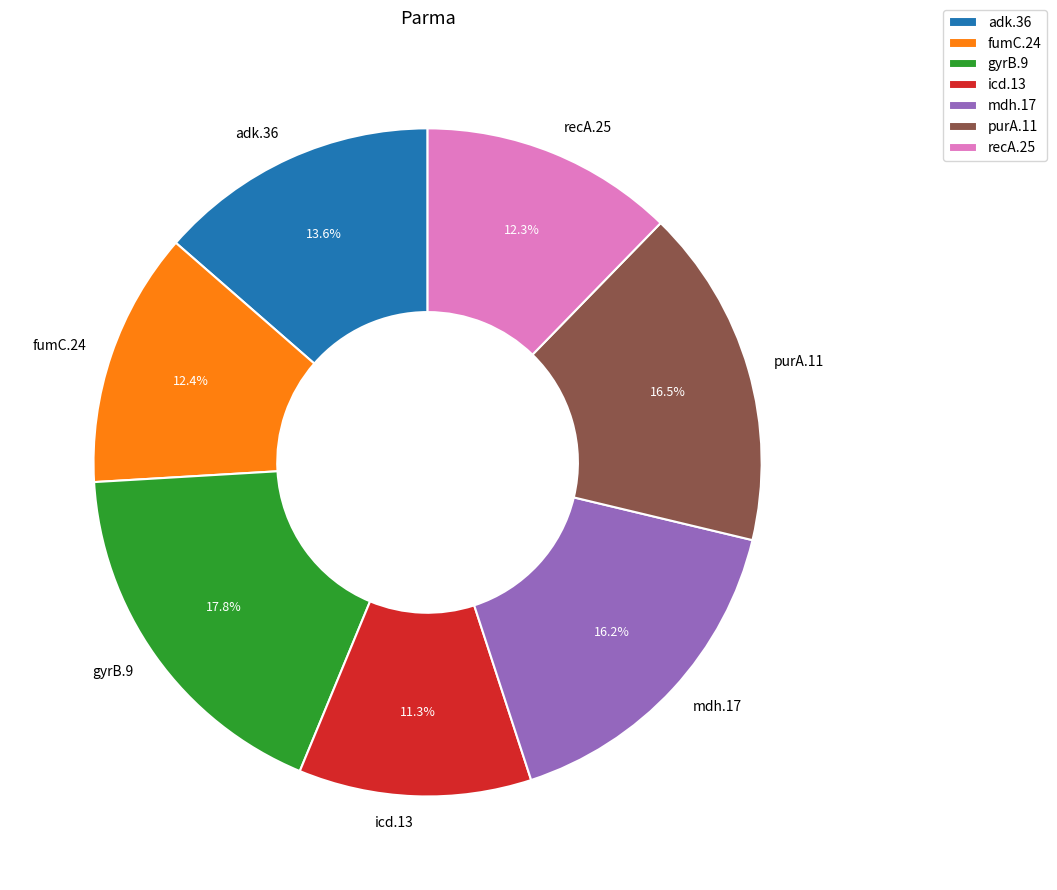

To the nearest percent, what percentage of the pie is gyrB.9?

18%